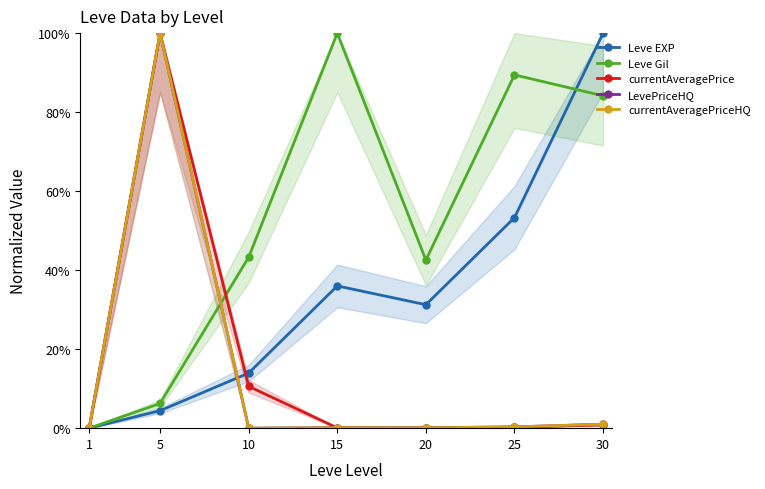

Which series ends up on top after the final intersection of Leve EXP and Leve Gil?

Leve EXP